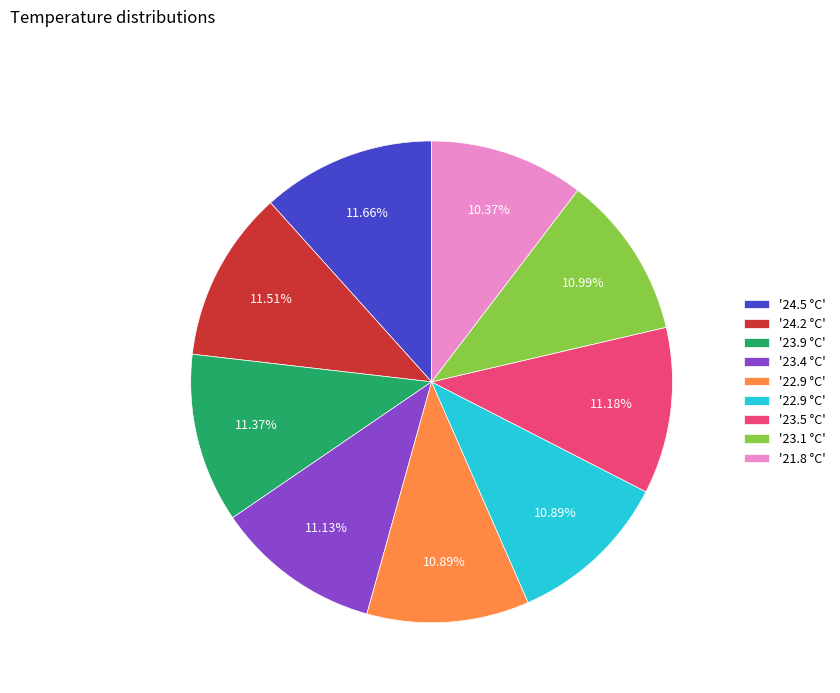

Does any single category account for the majority?

No